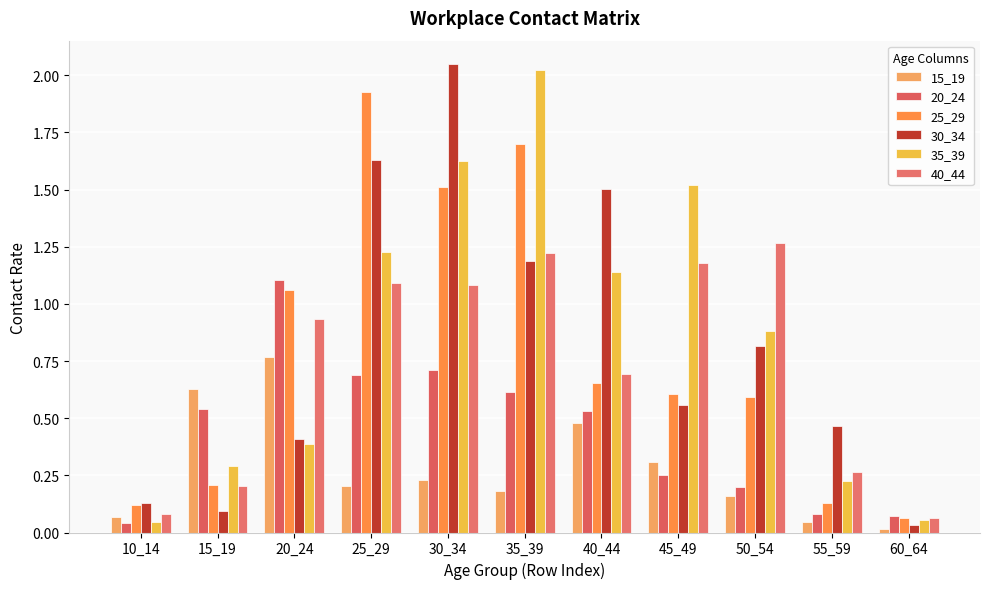

Rank the series at 50_54 from highest to lowest value.

40_44, 35_39, 30_34, 25_29, 20_24, 15_19